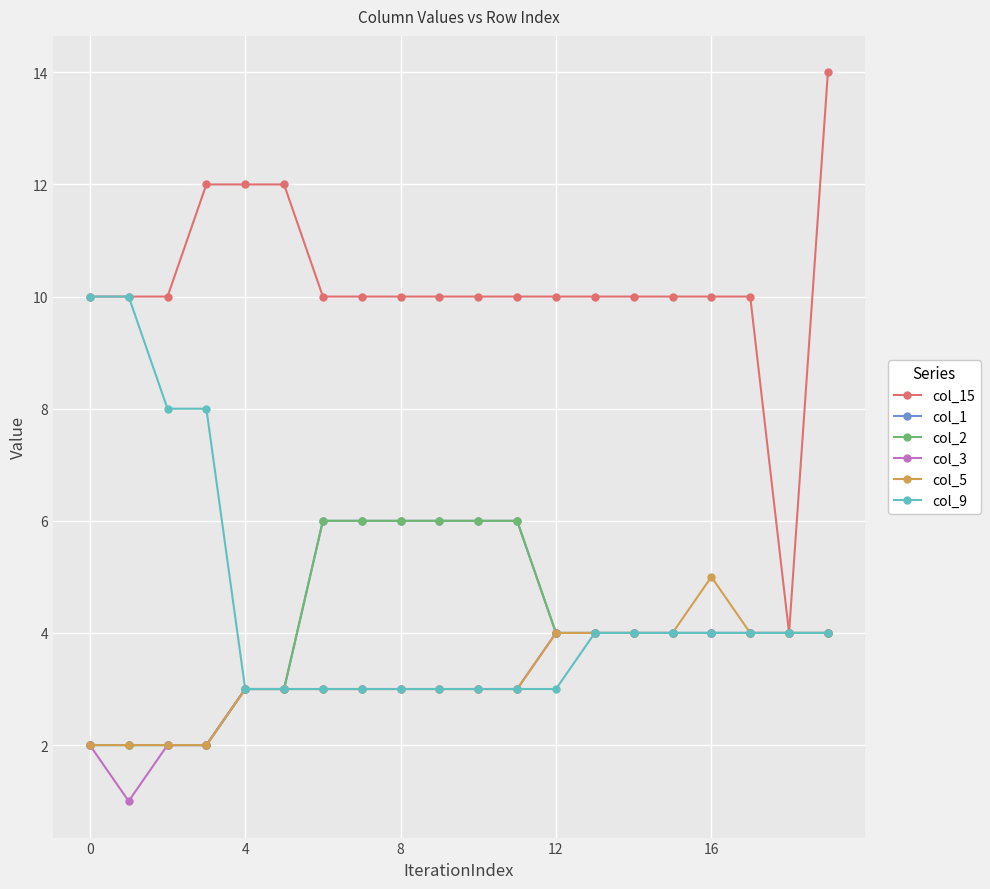

How many lines are shown in the chart?

6